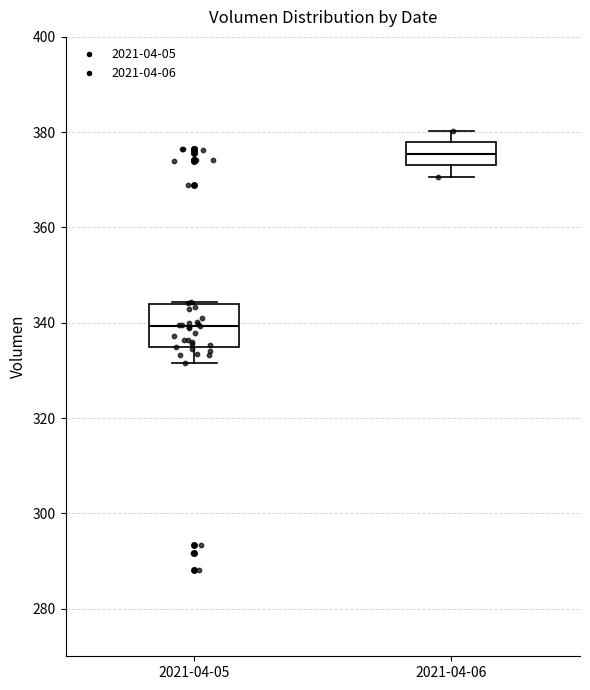

Comparing the boxes themselves (not the whiskers), which one is the tallest?

2021-04-05